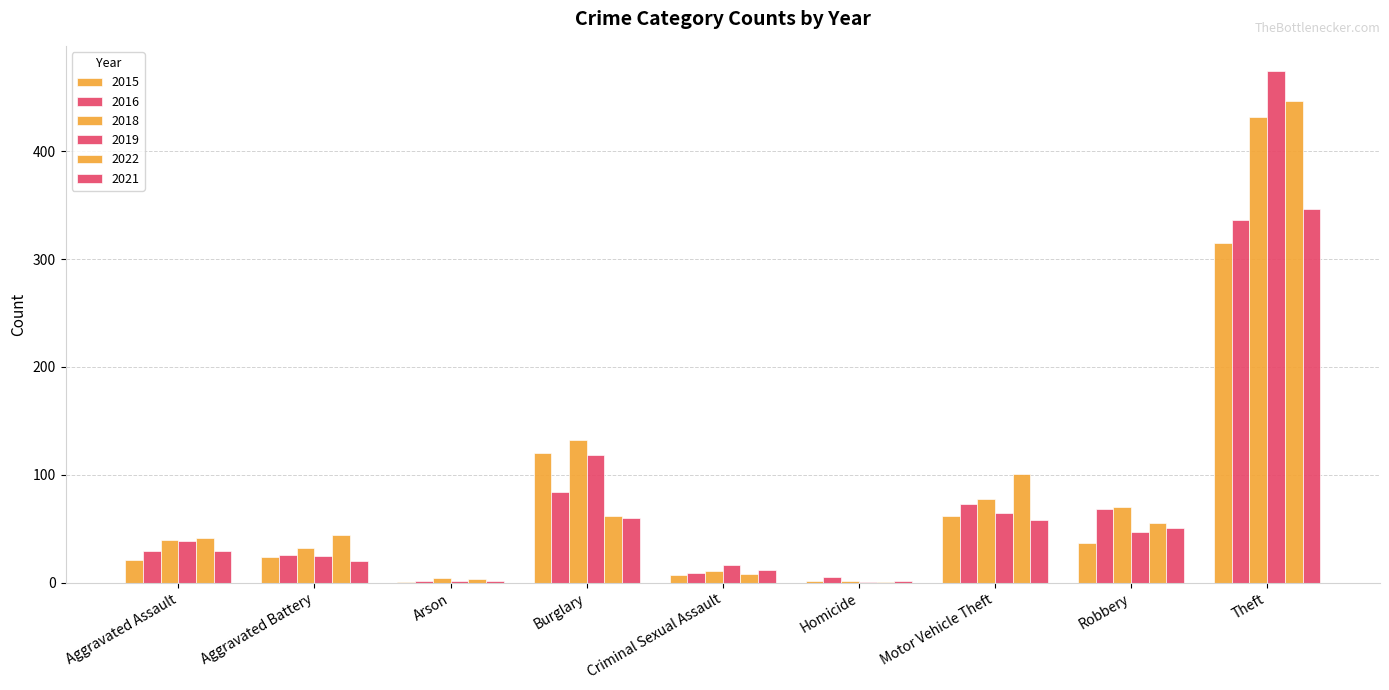

Are the bars horizontal?

No